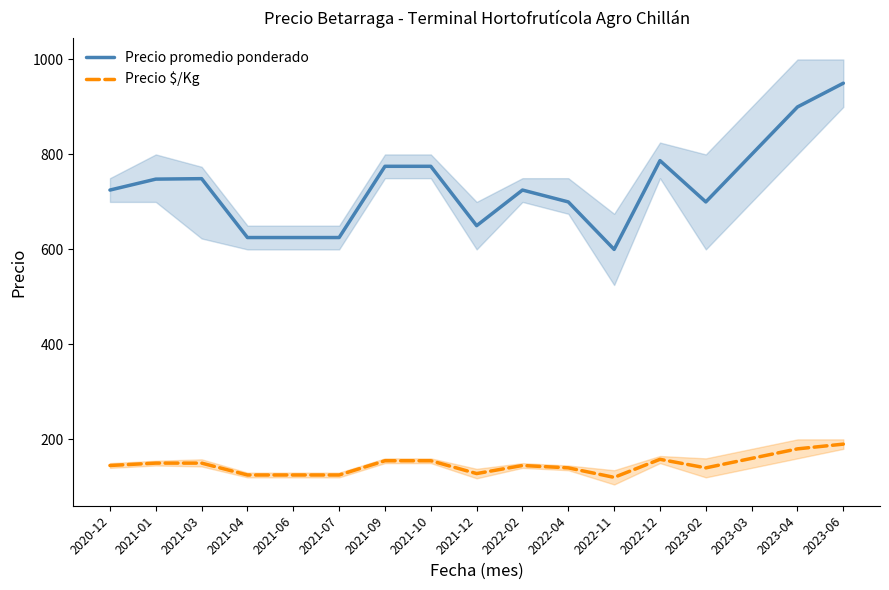

At 2021-04, list the series in order from smallest to largest.

Precio $/Kg, Precio promedio ponderado